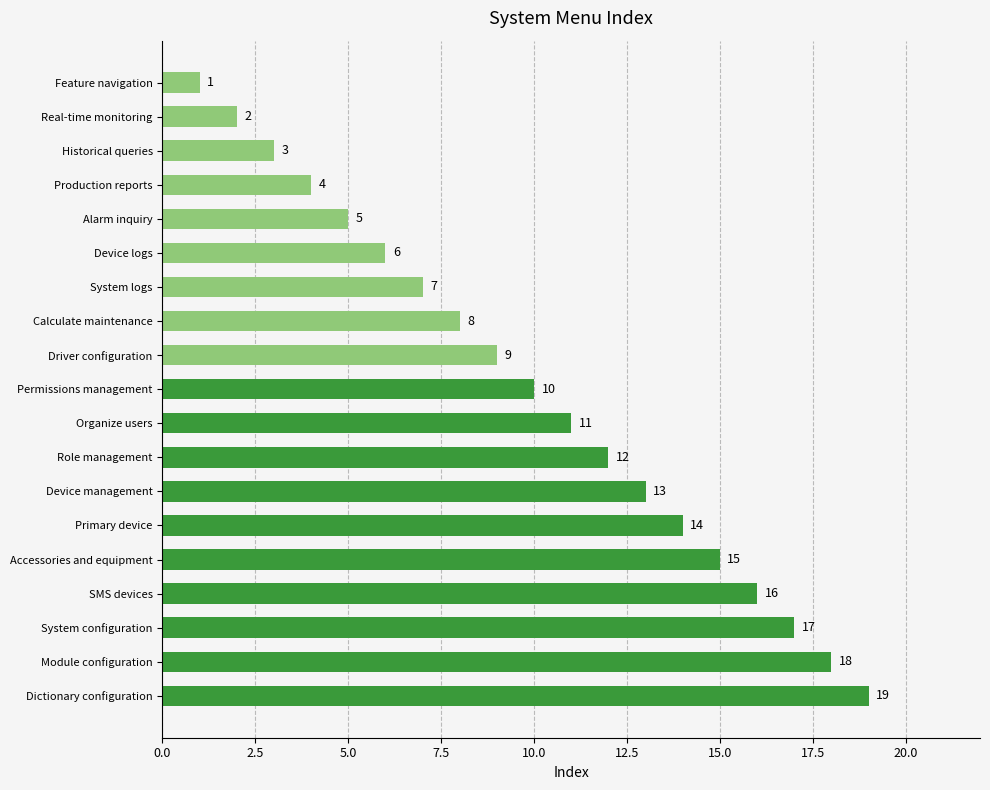

Count the number of data series in this chart.

1